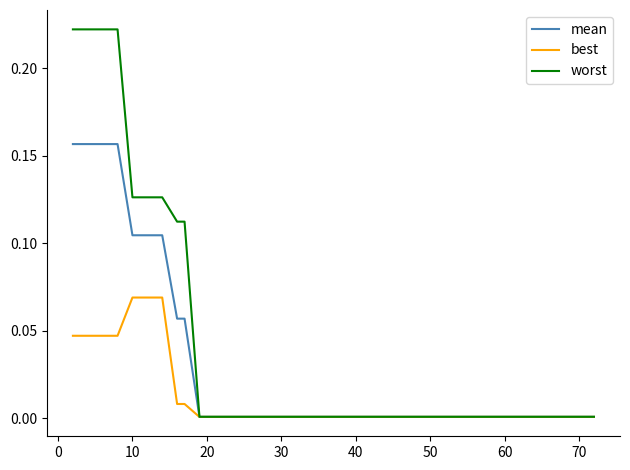

Which series has the widest spread of values?

worst